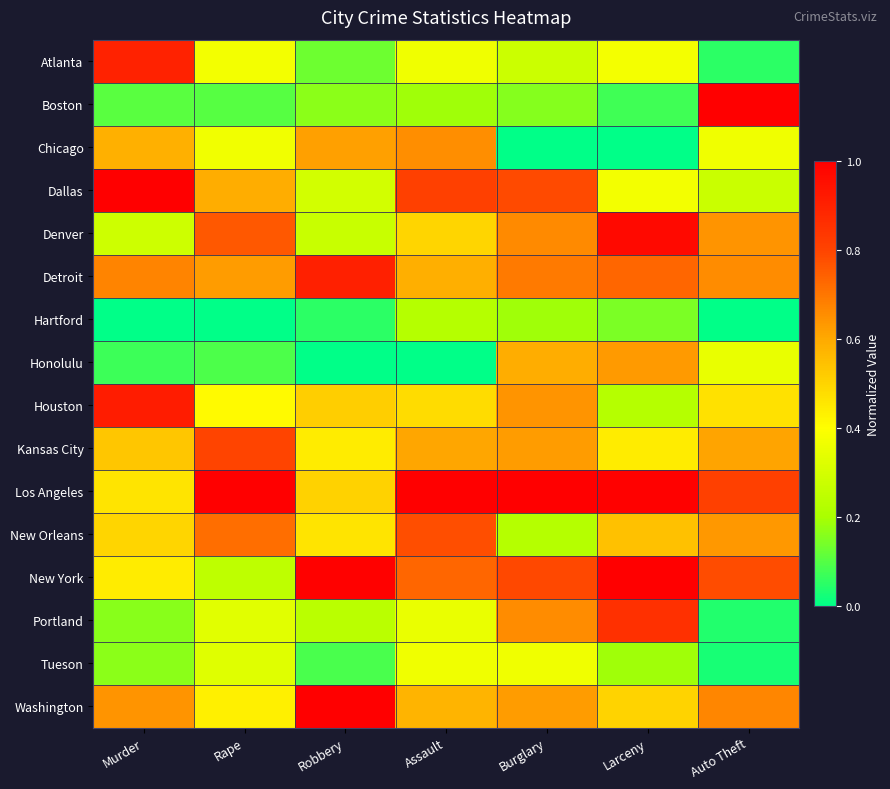

At which category does the chart reach its minimum across all series?

Burglary